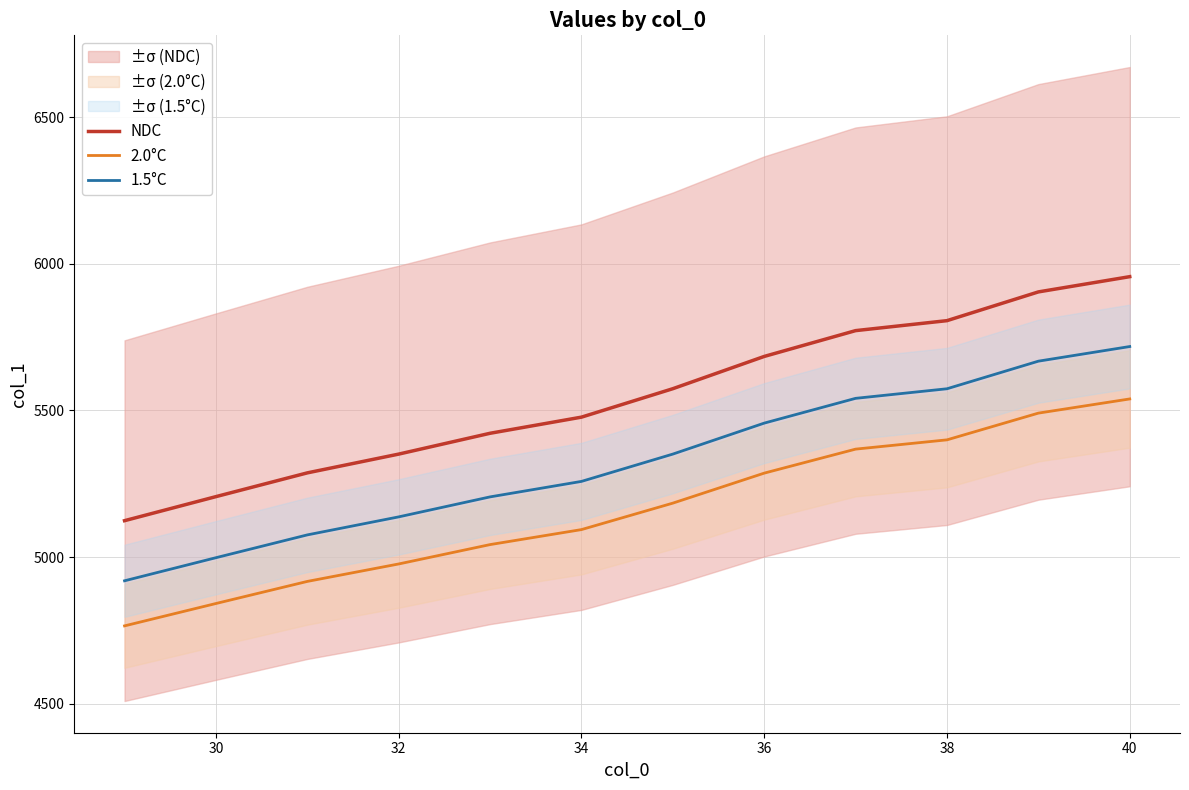

The value of 2.0°C at 34 is 6759.1. True or false?

False